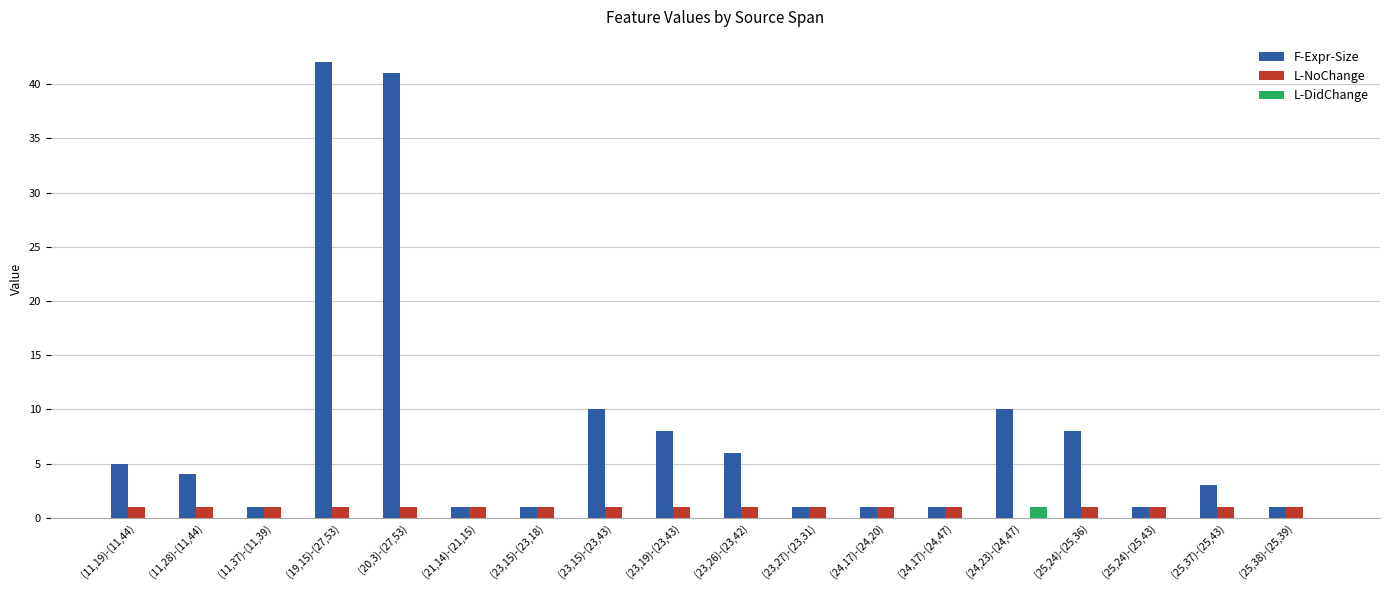

Which series has the largest total across all categories?

F-Expr-Size